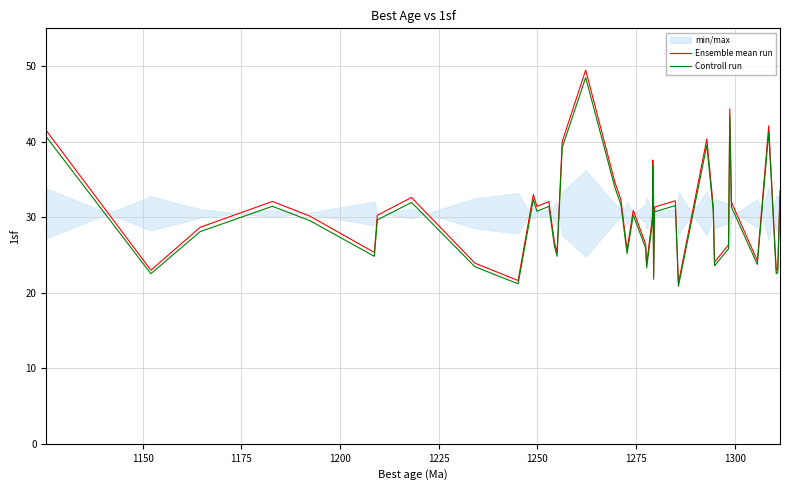

What is the highest value of the Controll run series?

48.5